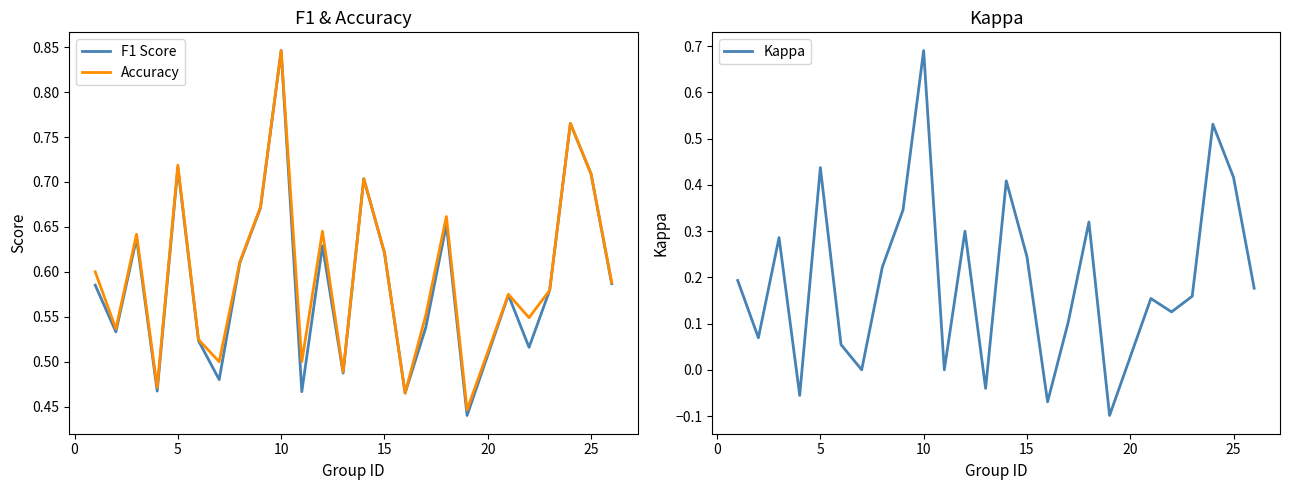

True or false: F1 Score and Kappa intersect in this chart.

False